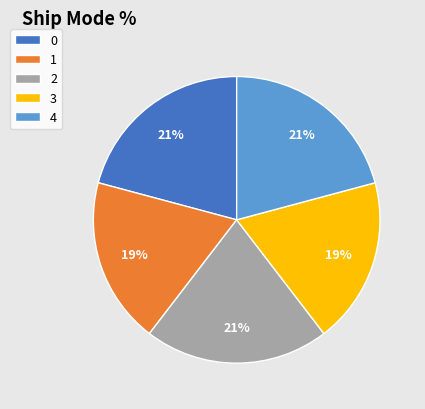

Does 0 represent more than half of the total?

No